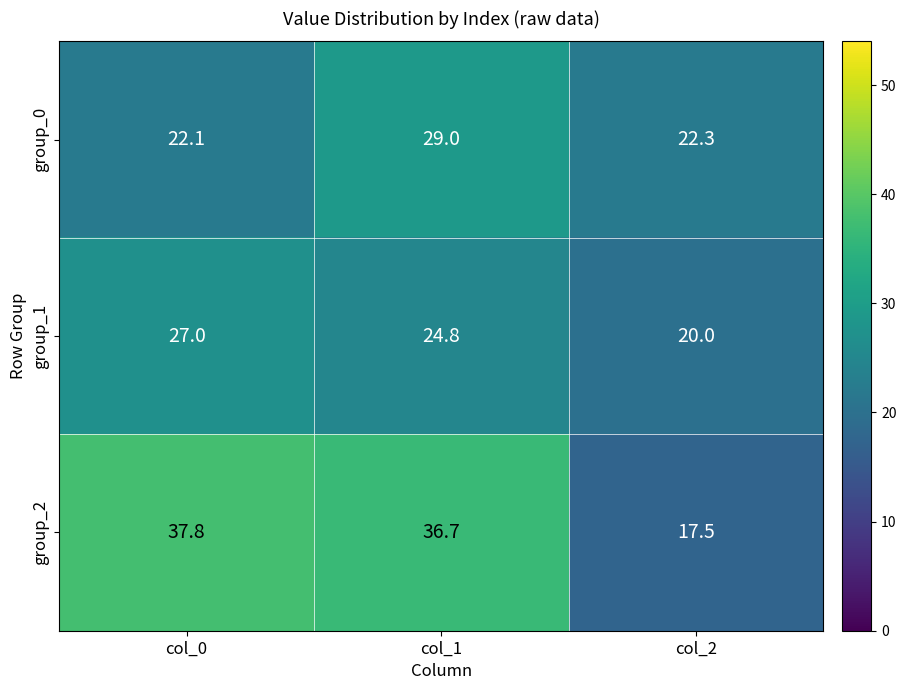

What is the sum of the group_1 values at col_2 and col_0?

47.0